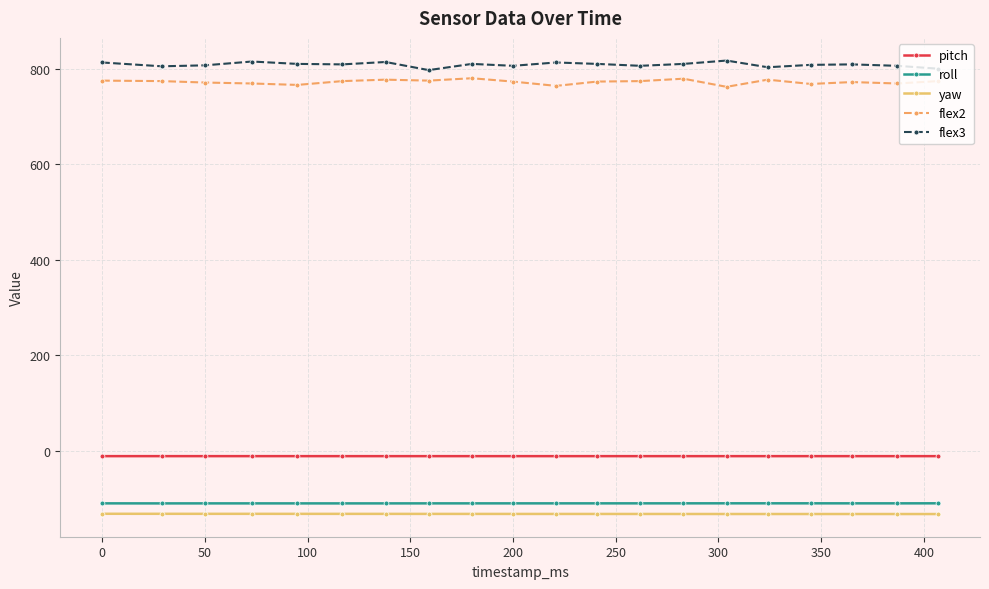

At how many categories does at least one series exceed 640?

20